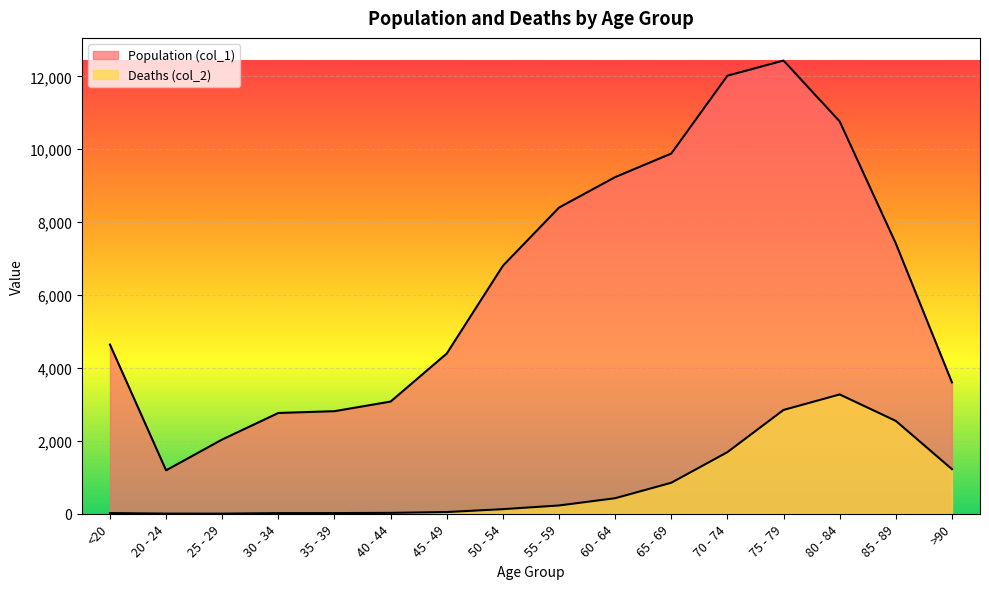

Reading left to right, what are all the values shown in this chart?

Population (col_1): 4641	1191	2038	2765	2814	3078	4396	6803	8400	9236	9883	12018	12434	10764	7417	3604
Deaths (col_2): 18	4	3	17	18	24	47	126	227	426	850	1690	2848	3273	2548	1224